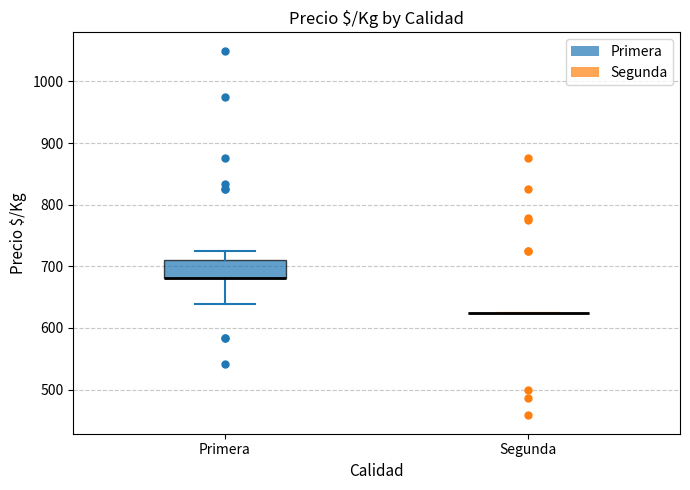

Reading left to right, read every box against the y-axis: the position of its median line, the range the box covers, and the ends of its whiskers. The values are not printed on the chart, so give them approximately, as read against the axis.

Primera: median 680 (drawn on the box's lower edge), box 680 to 710, whiskers 640 to 730
Segunda: box collapsed to a line at 630, whiskers 630 to 630